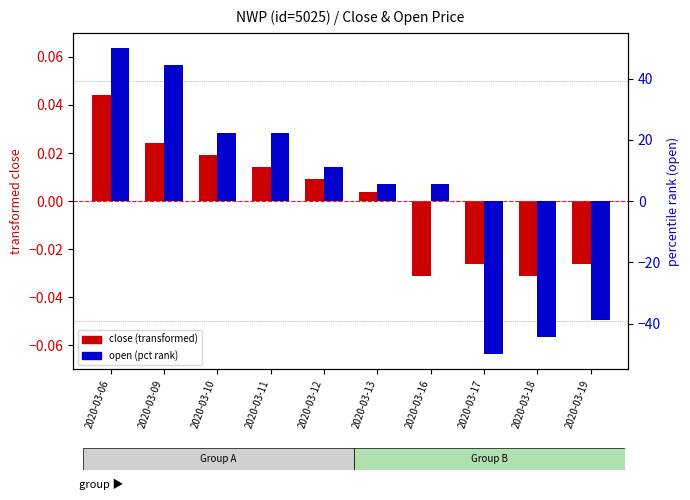

The value of close (transformed) at 2020-03-06 is 0.0. True or false?

True